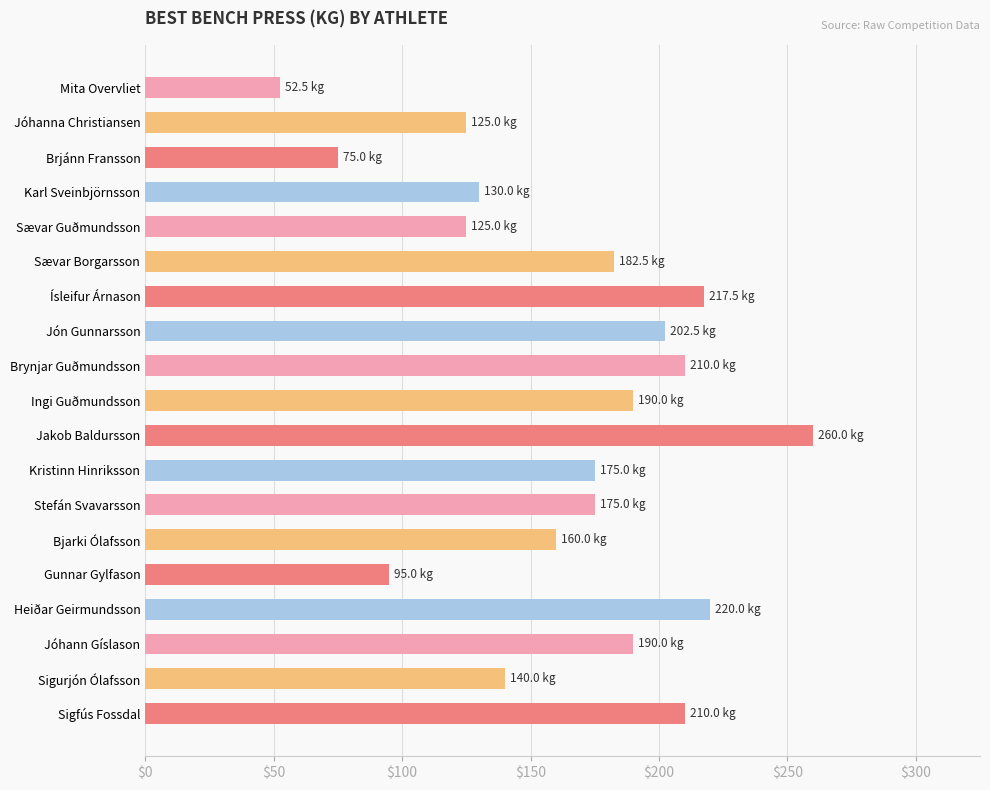

The value at Ísleifur Árnason is 53.2. True or false?

False